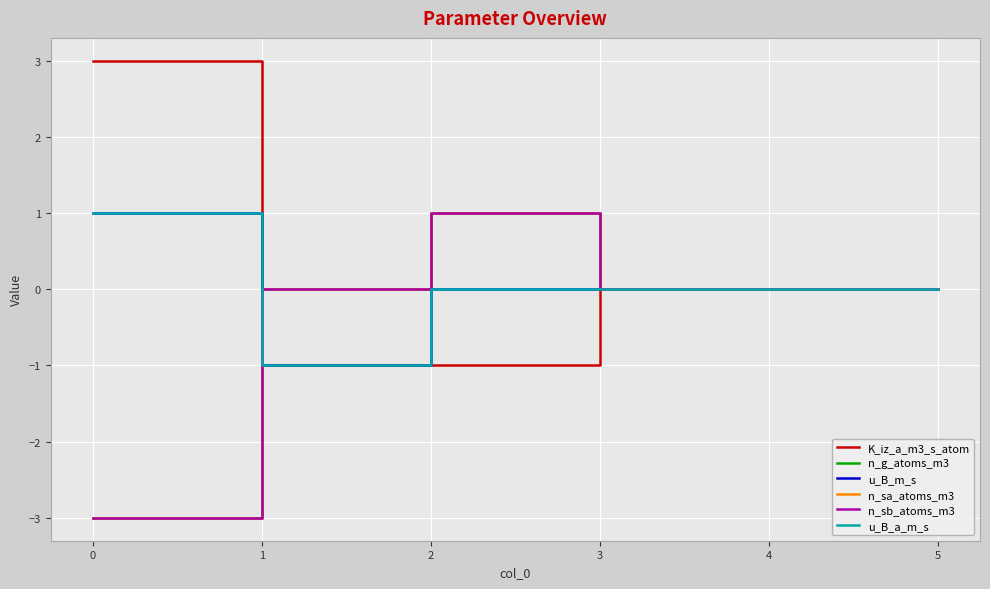

What is the maximum value for n_sb_atoms_m3?

1